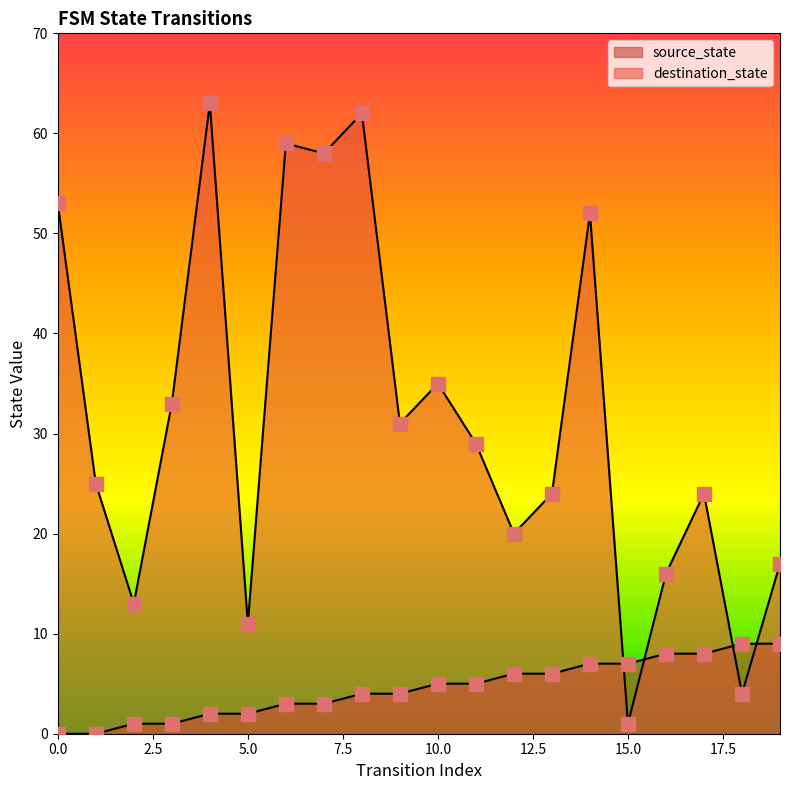

What are all the series names shown in the legend?

source_state, destination_state